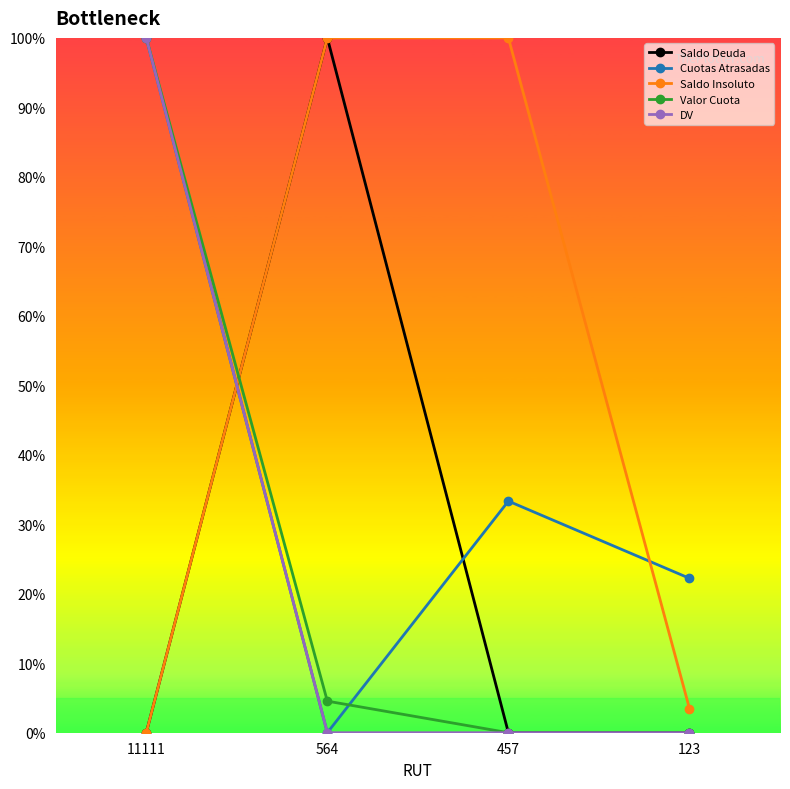

How many data points does each series have?

4